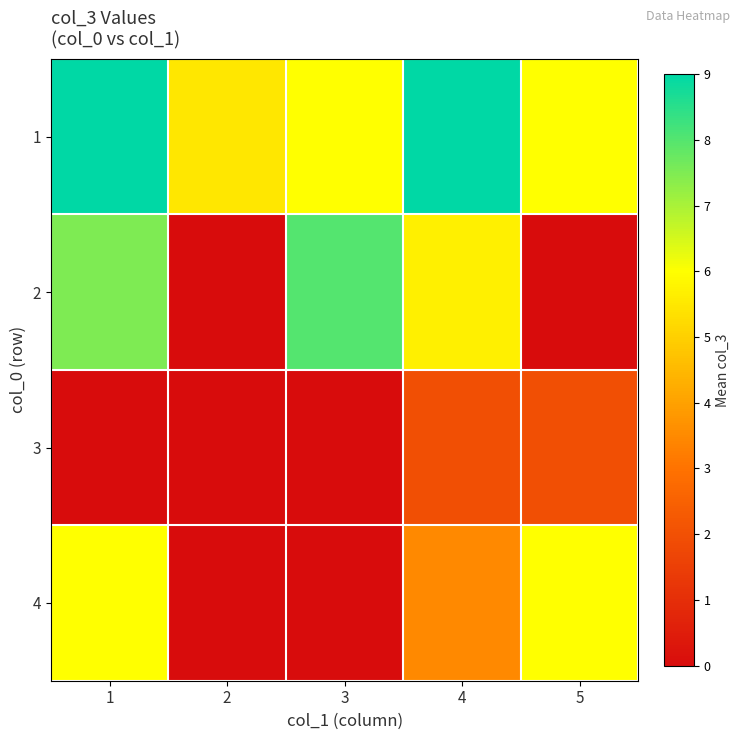

Reading right to left, what are all the values shown in this chart?

1: 5=6.0	4=9.0	3=6.0	2=5.5	1=9.0
2: 5=0.0	4=5.7	3=8.0	2=0.0	1=7.5
3: 5=2.0	4=2.0	3=0.0	2=0.0	1=0.0
4: 5=6.0	4=3.5	3=0.0	2=0.0	1=6.0